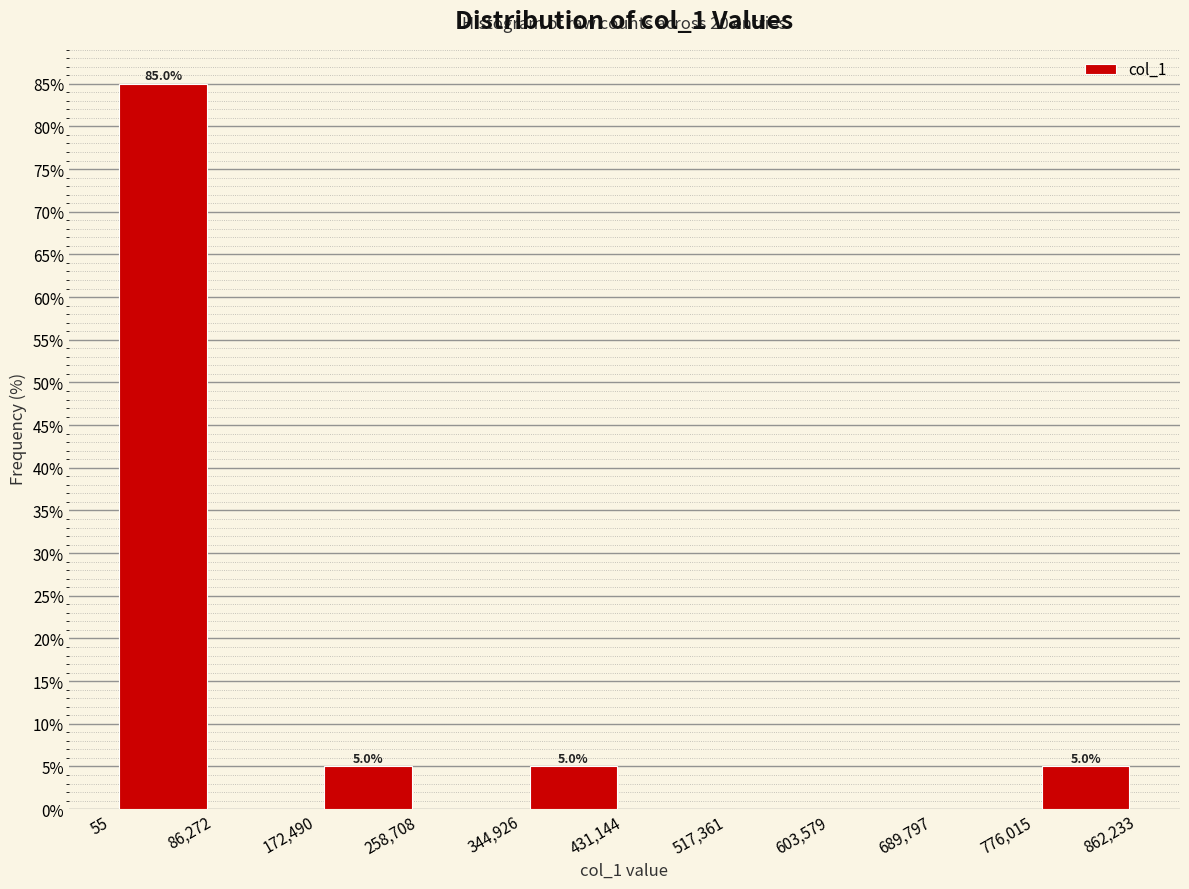

Which range on the x-axis has the tallest bar?

55 to 86,272